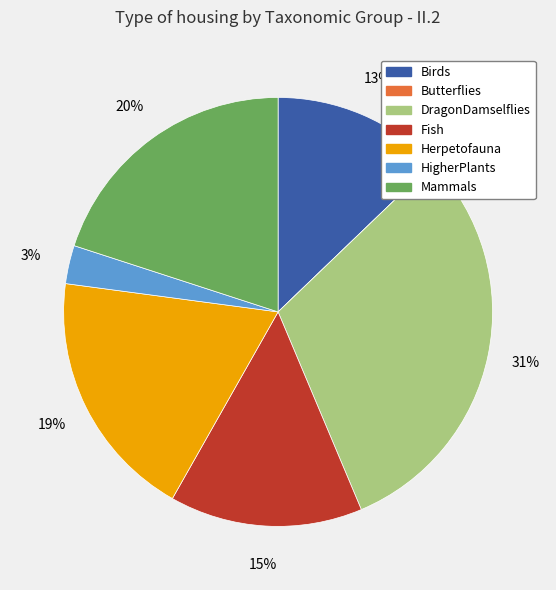

To the nearest percent, what is the difference between the HigherPlants and Mammals slice percentages?

17%